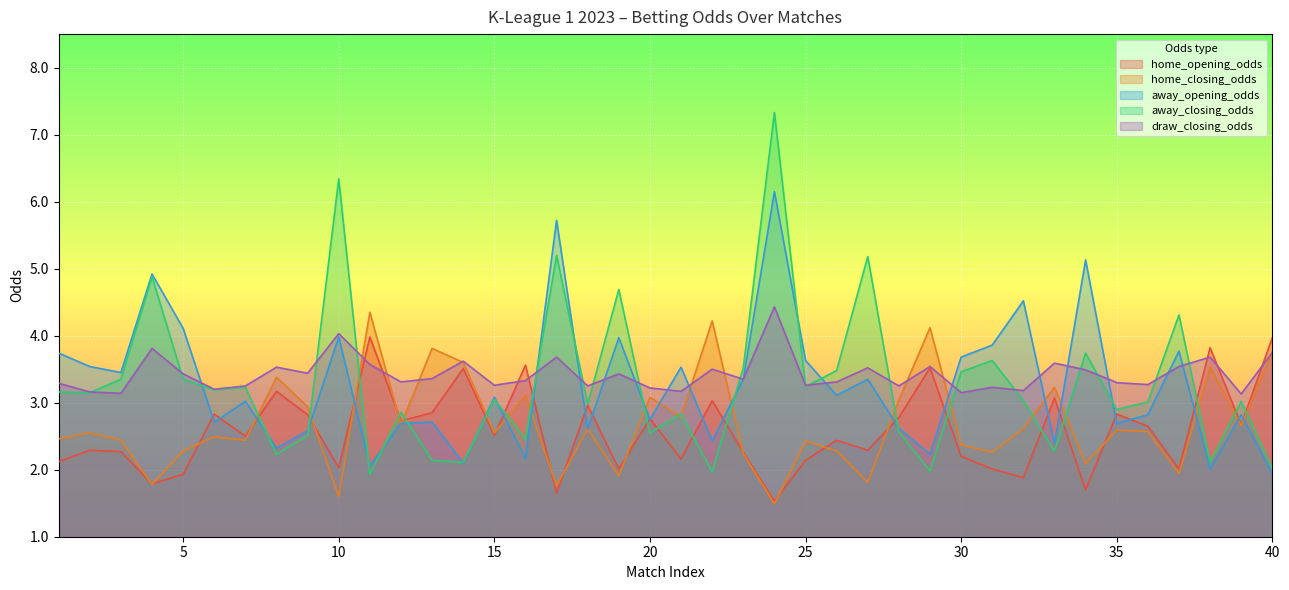

What is the sum of the draw_closing_odds values at 14 and 11?

7.2